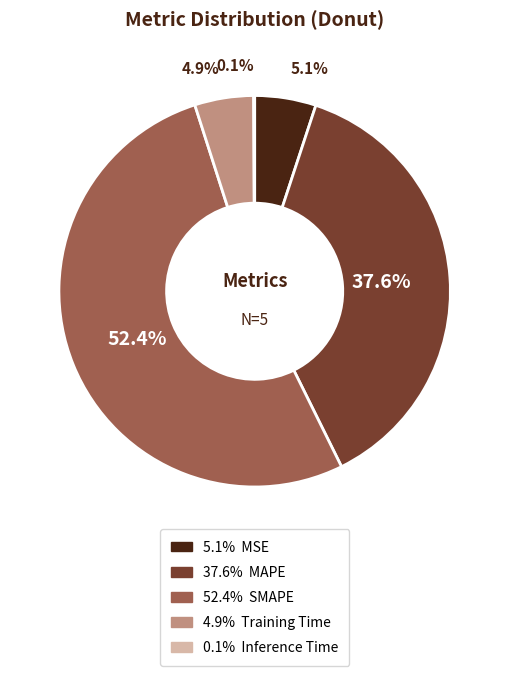

Is there any slice that represents more than half of the pie?

Yes